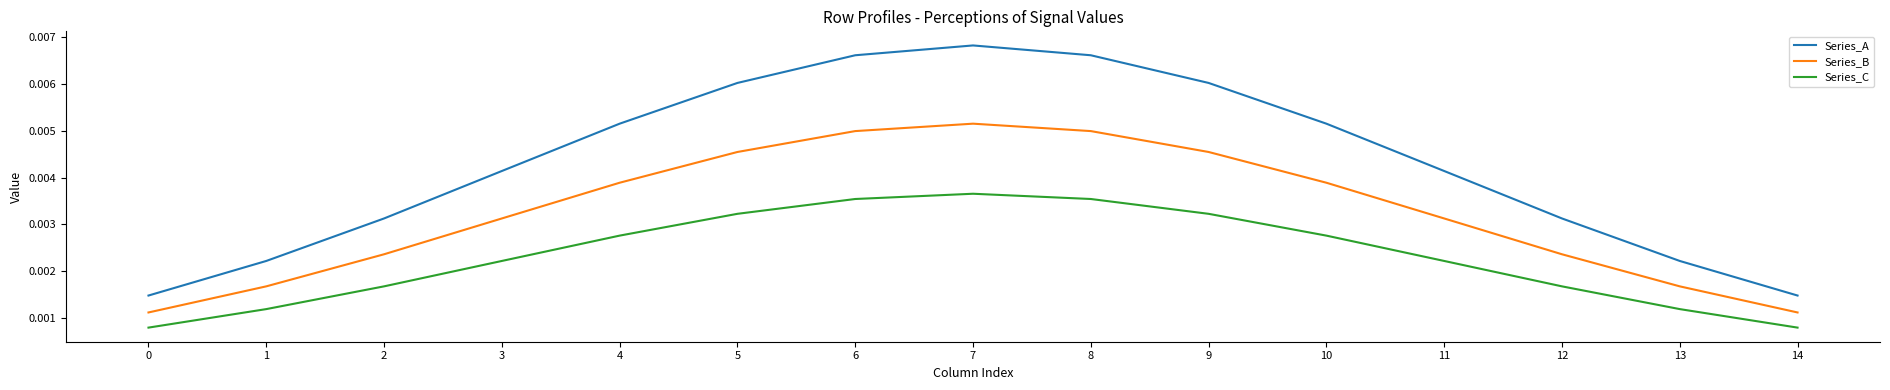

At which category does the chart reach its peak across all series?

7